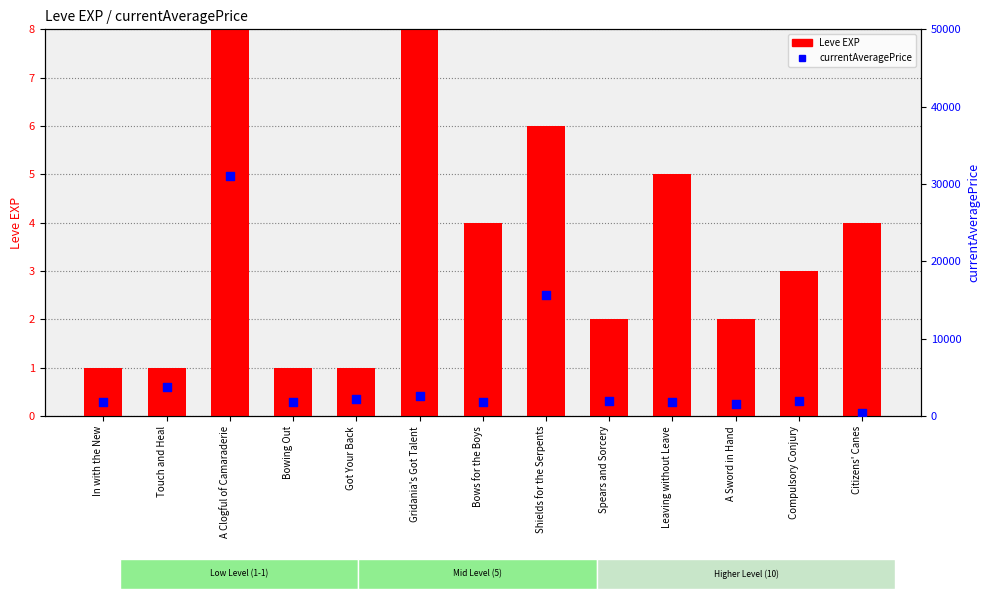

At how many categories does at least one series exceed 16479?

1